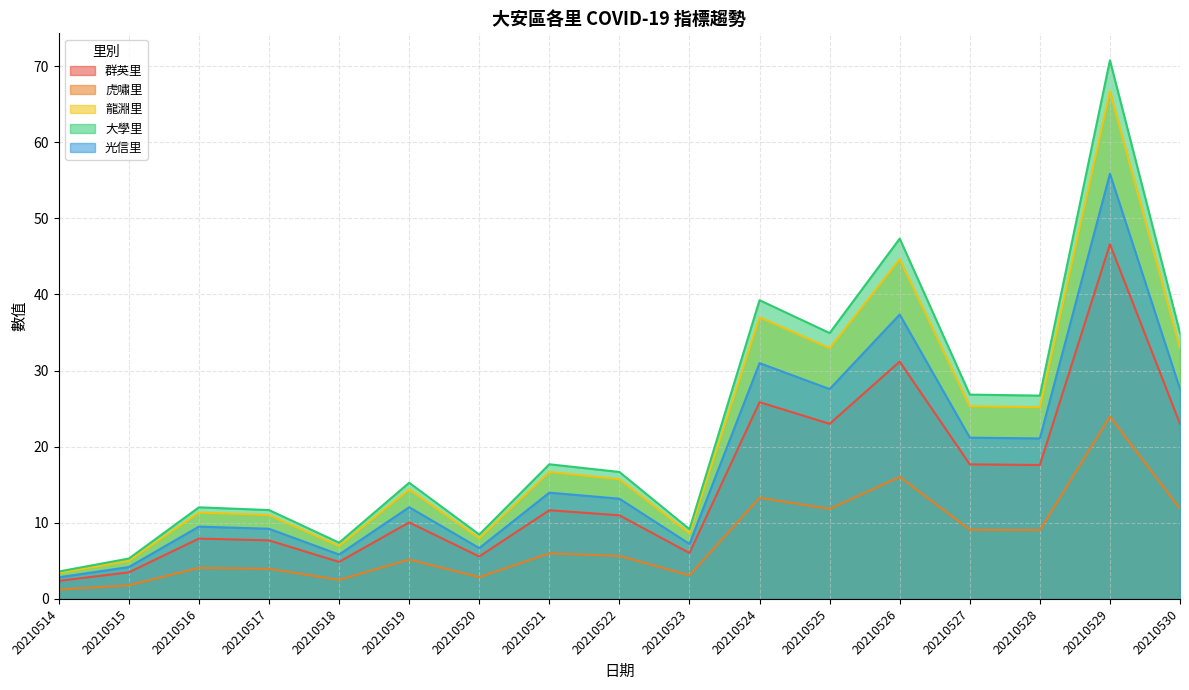

List the series in order of their peak value, lowest first.

虎嘯里, 群英里, 光信里, 龍淵里, 大學里